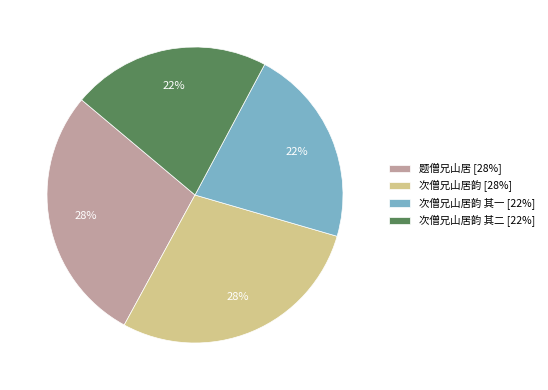

To the nearest percent, what is the average slice percentage?

25%